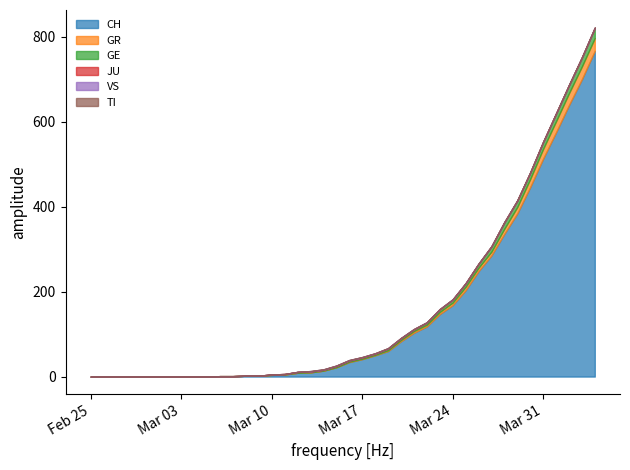

True or false: GR and CH cross at least once.

False